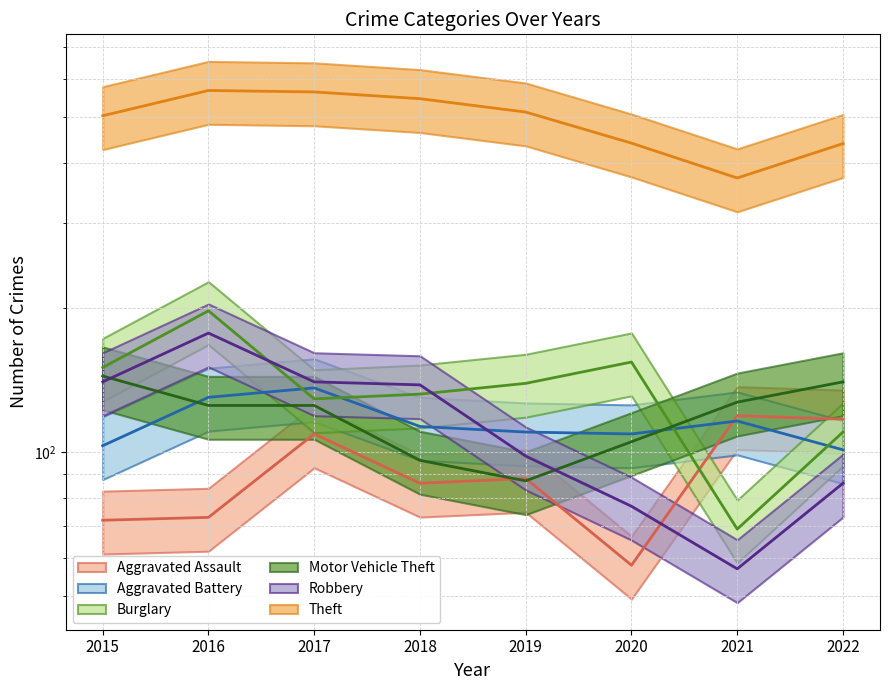

Which category has the highest value in the Burglary series?

2016